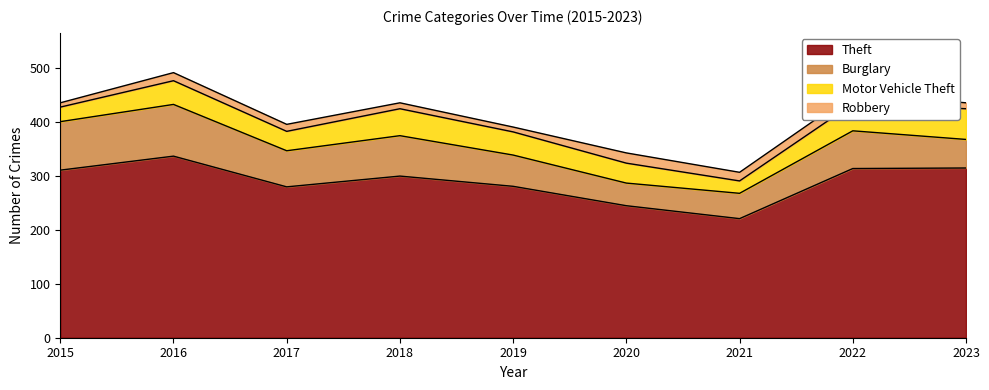

How many lines are shown in the chart?

4